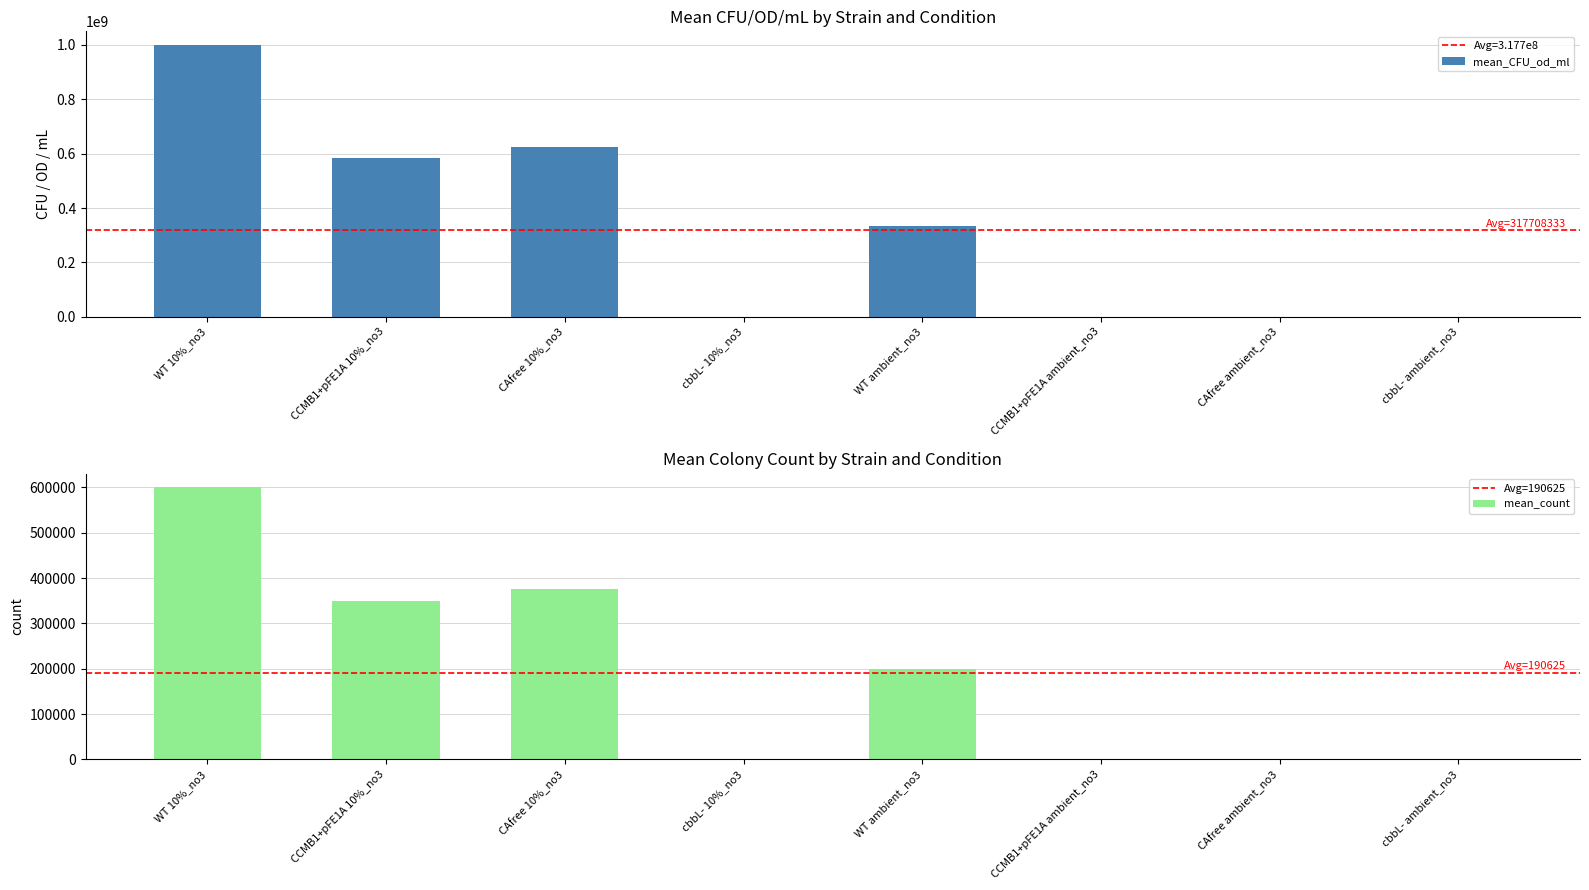

What is the label of the 5th bar from the right?

cbbL- 10%_no3